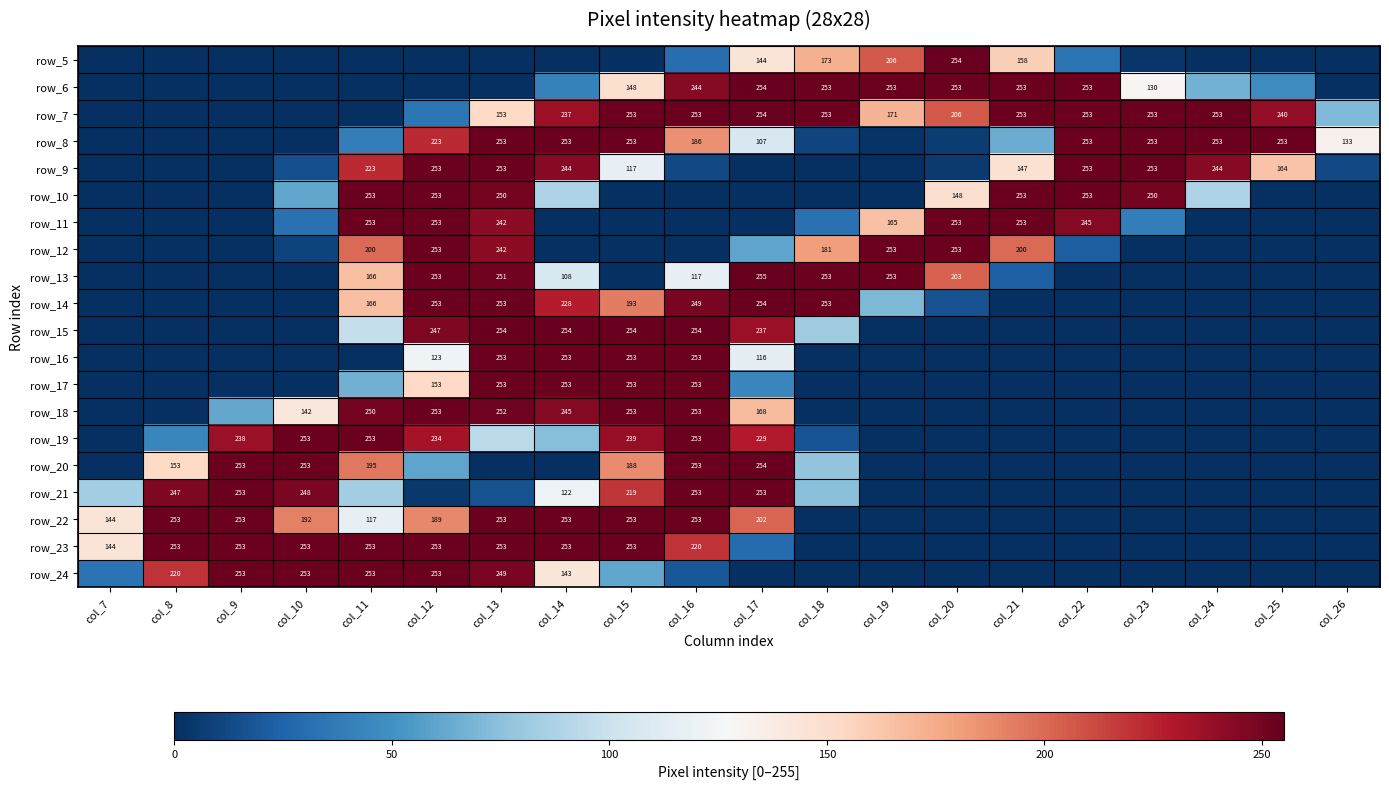

The row_21 series shows 248 at col_10. True or false?

True